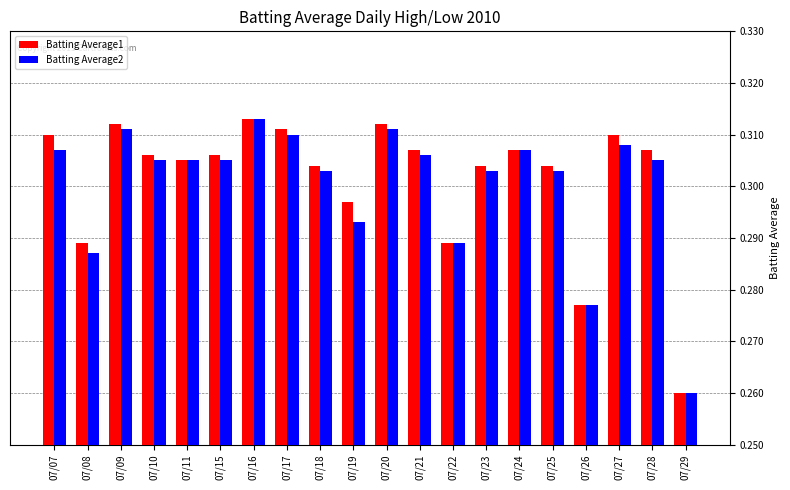

Which label corresponds to the smallest value in the chart?

07/29